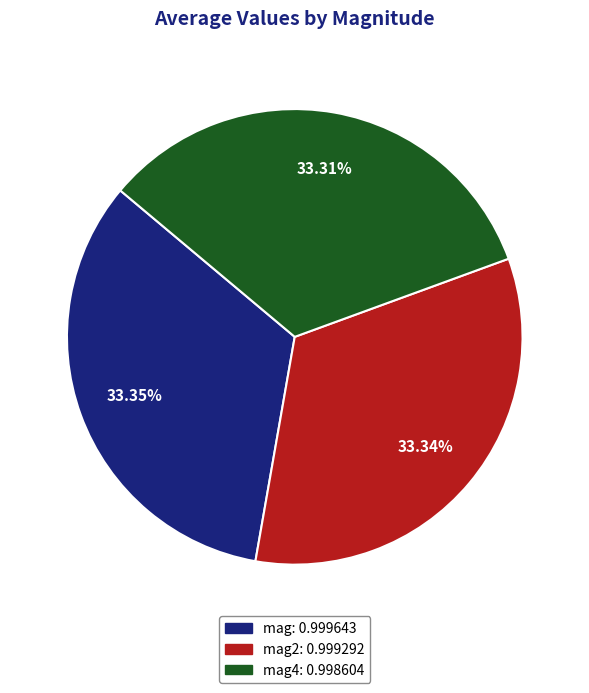

Does any single category account for the majority?

No